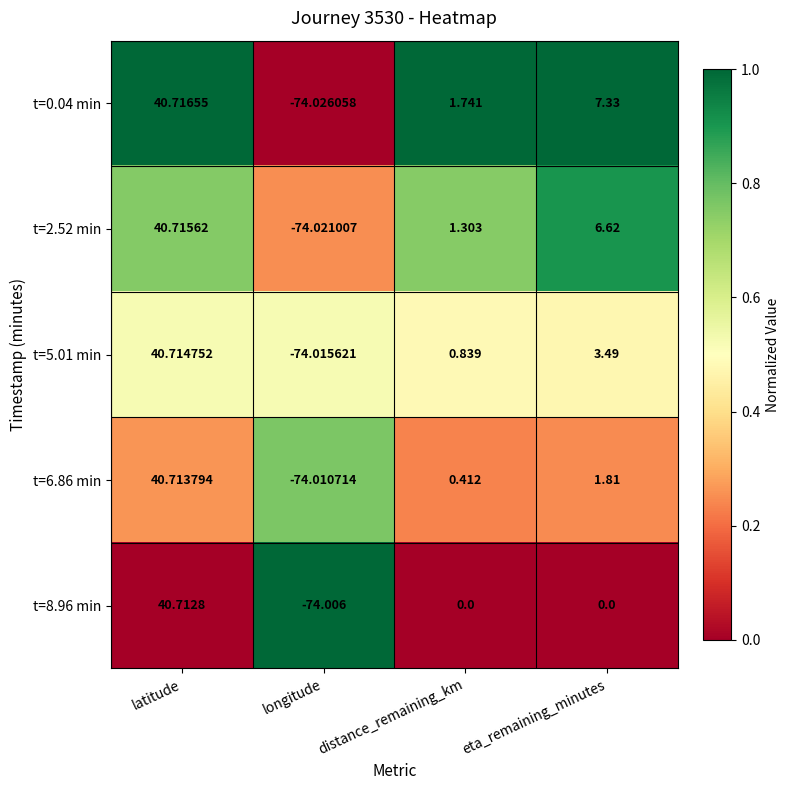

Which category has the lowest value across all series?

longitude